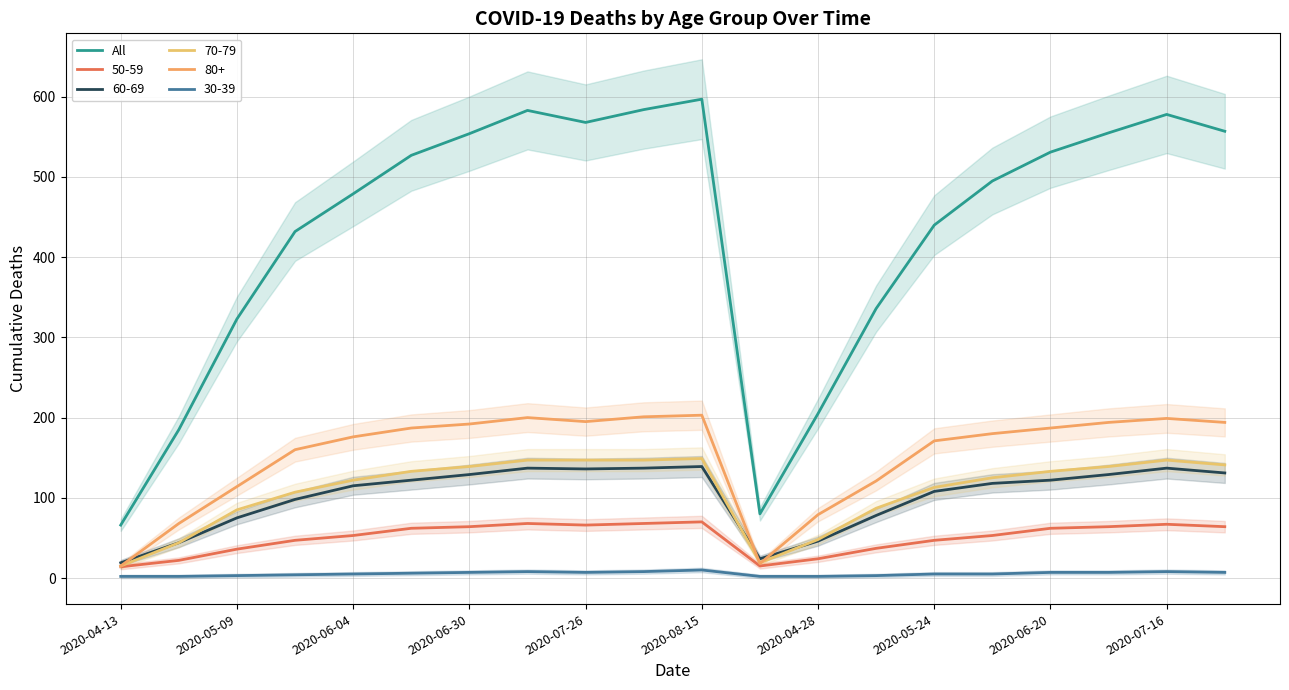

Read the value at 13.

336